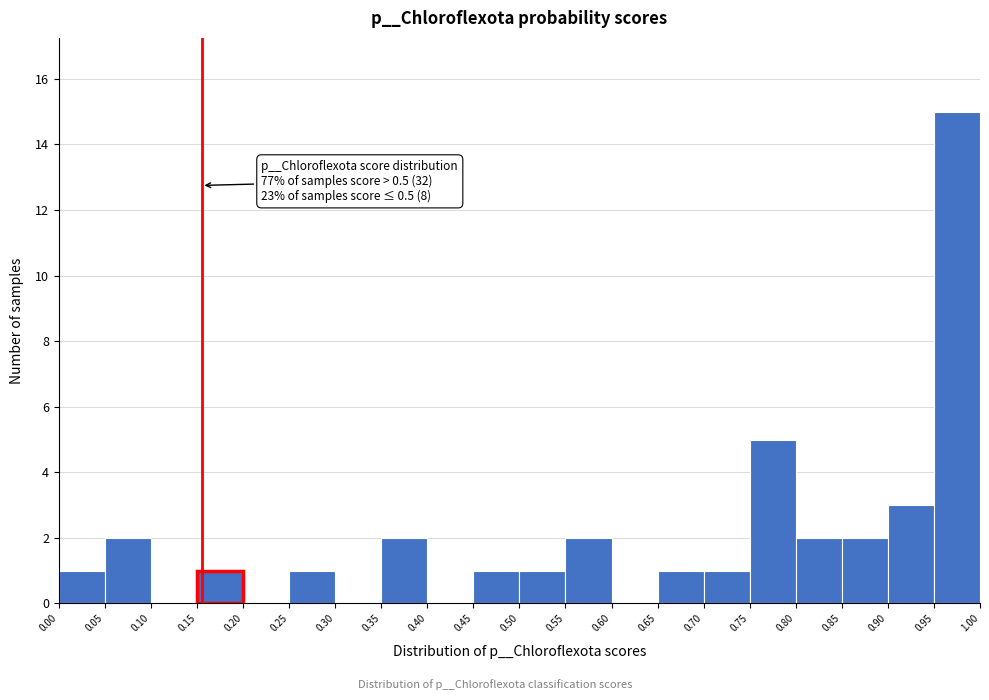

Over which range of the x-axis is the bar tallest?

0.95 to 1.00